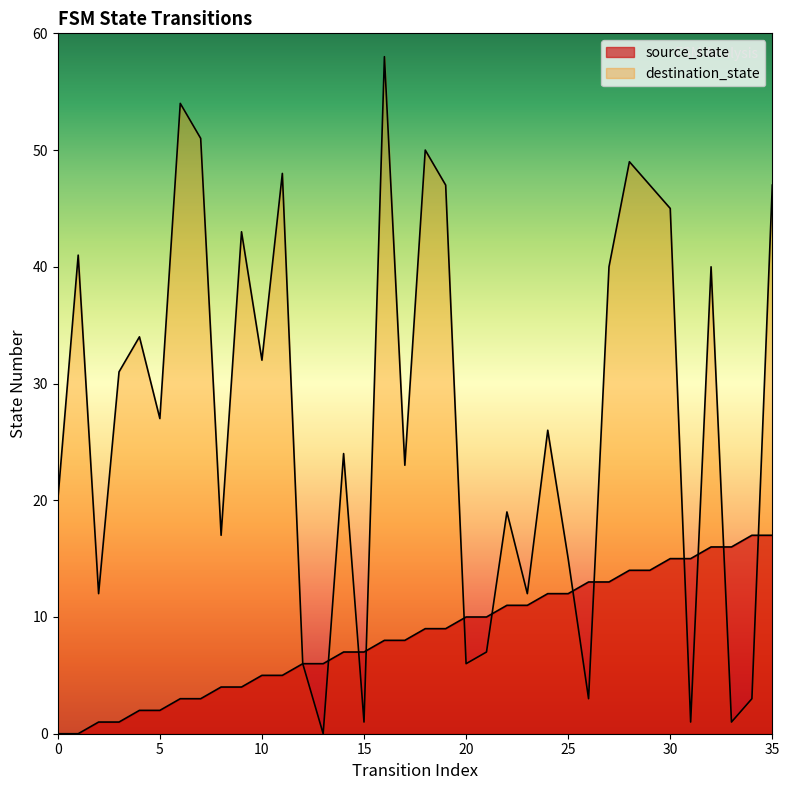

How many values in the destination_state series exceed 27?

17